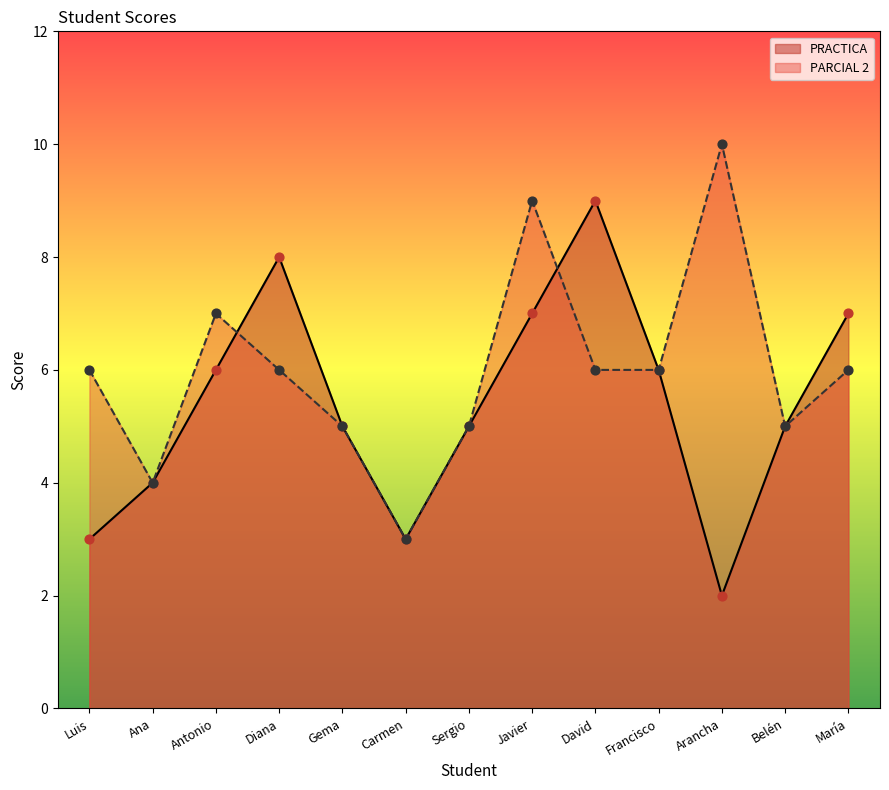

Which series contains the lowest Y value?

PRACTICA